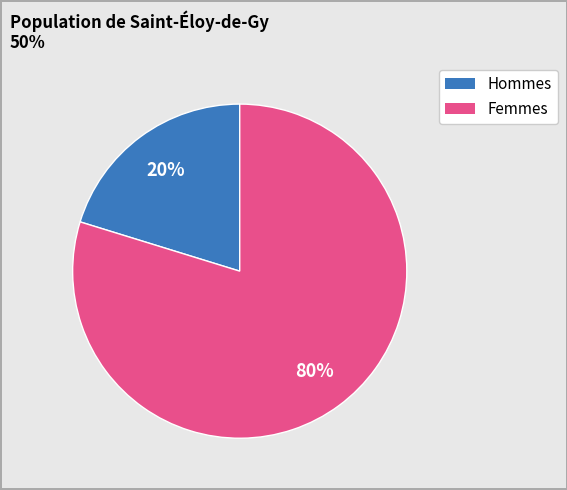

Does any single category account for the majority?

Yes